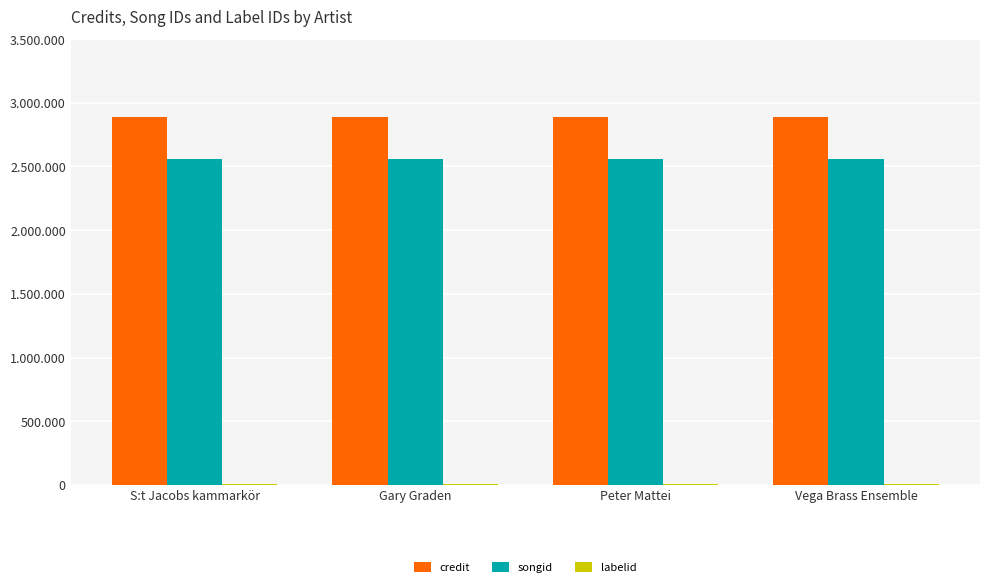

List the series in order of their peak value, highest first.

credit, songid, labelid